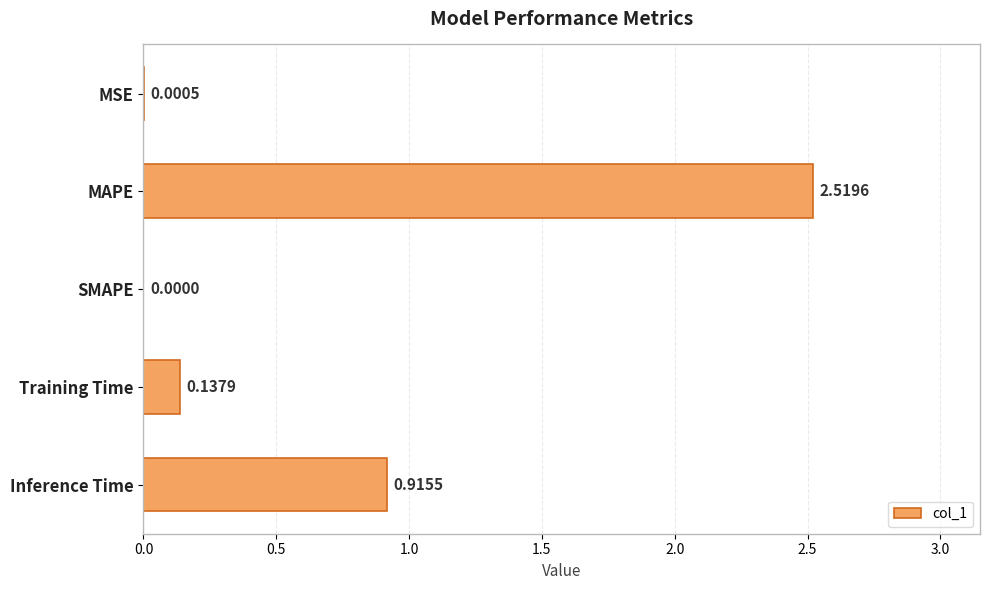

What is the average value?

0.7